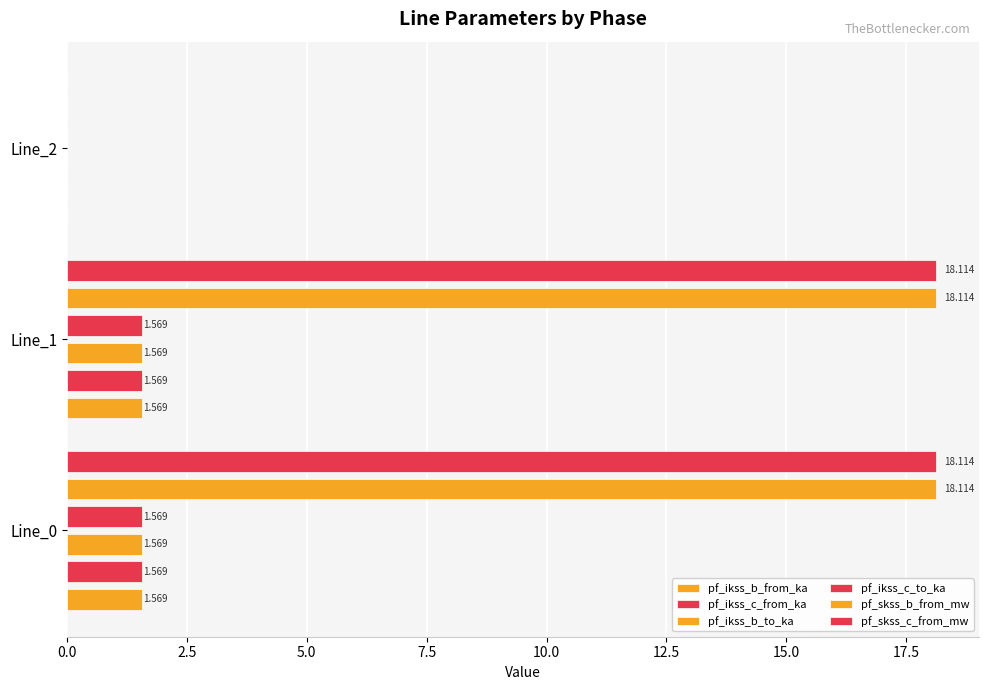

List the series in order of their peak value, highest first.

pf_skss_b_from_mw, pf_skss_c_from_mw, pf_ikss_b_to_ka, pf_ikss_b_from_ka, pf_ikss_c_from_ka, pf_ikss_c_to_ka